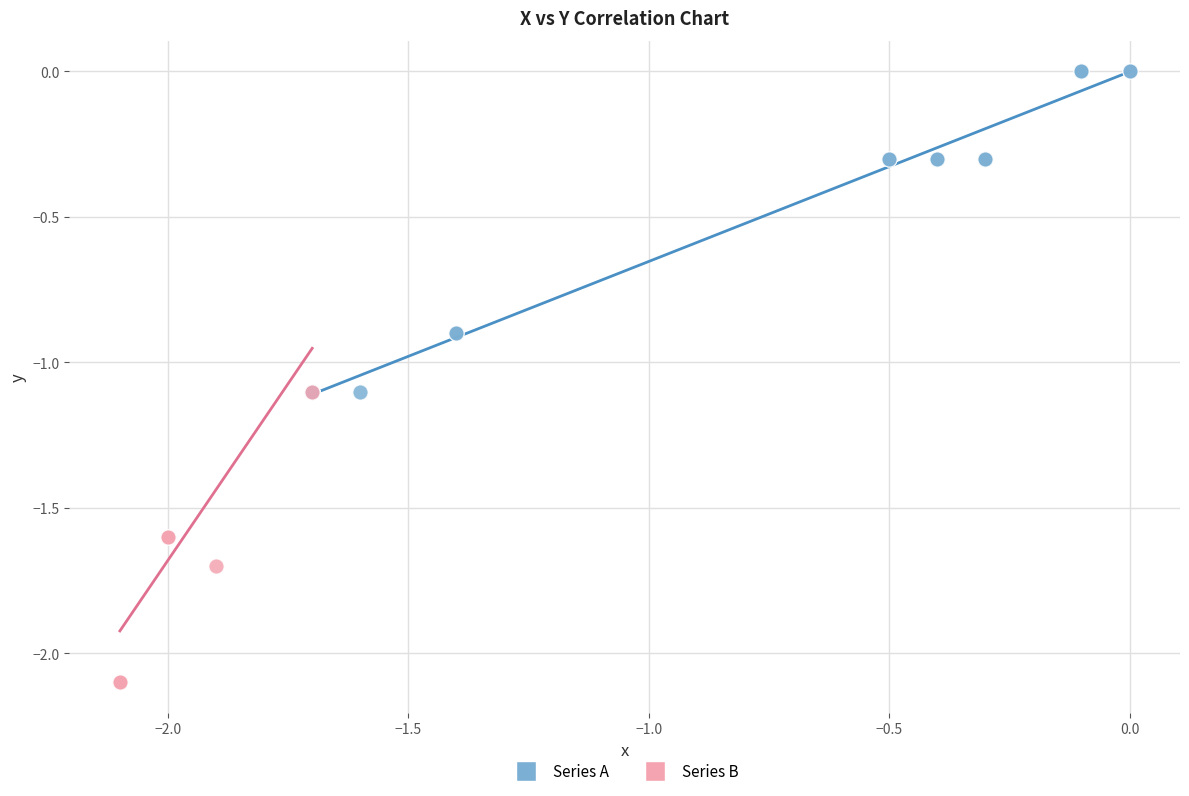

Which series reaches the minimum Y coordinate?

Series B